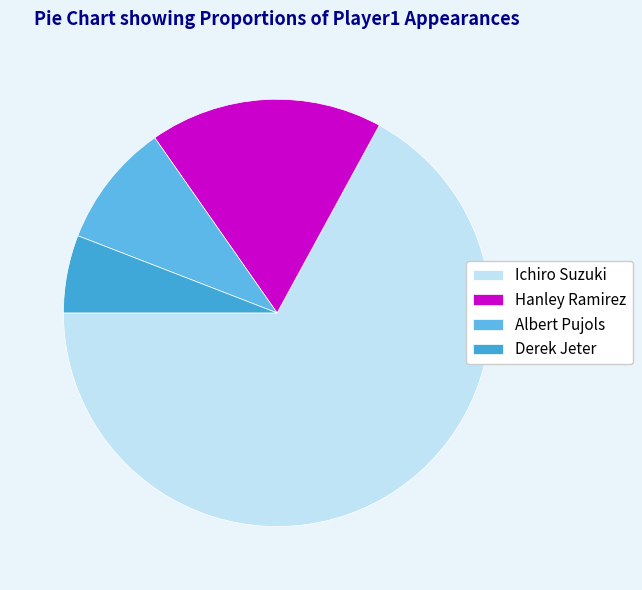

Which slice is the smallest?

Derek Jeter